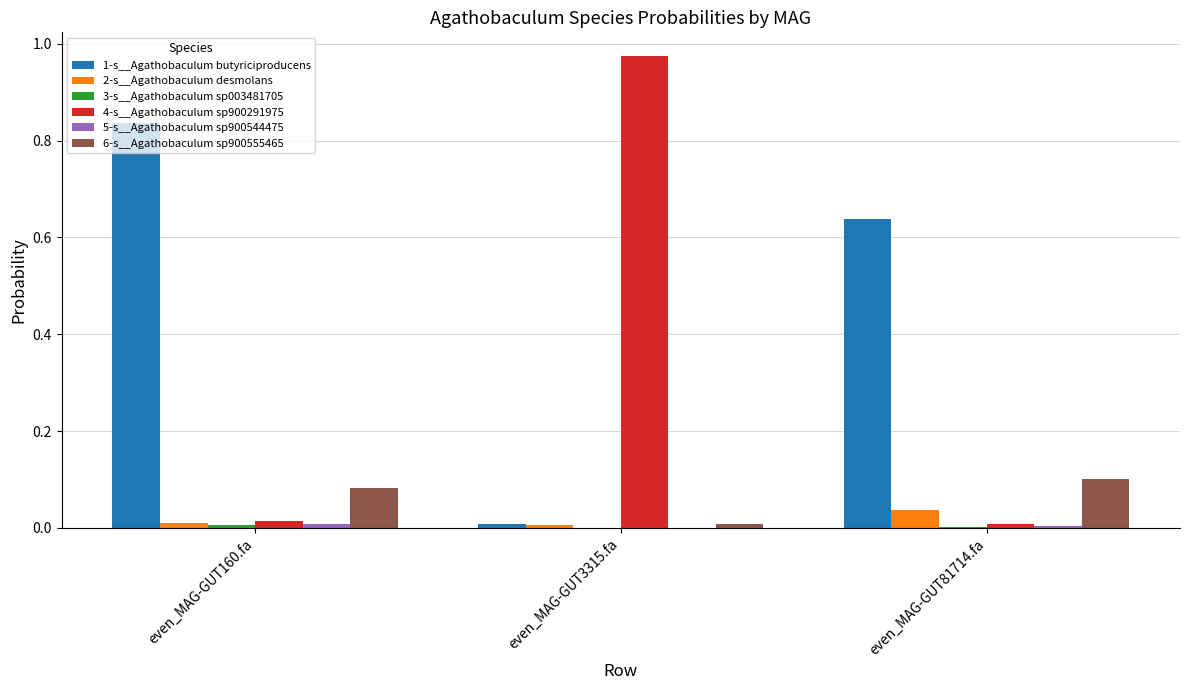

The value of 6-s__Agathobaculum sp900555465 at even_MAG-GUT81714.fa is 0.1. True or false?

True